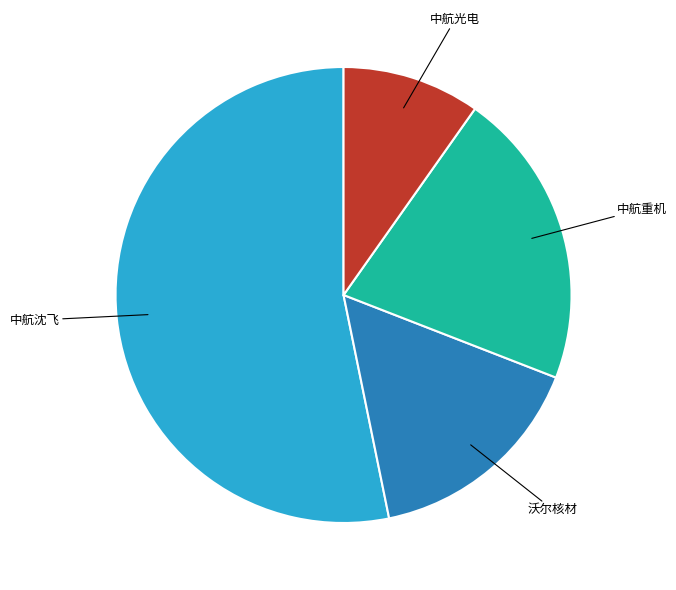

Which category has the smallest portion of the pie?

中航光电